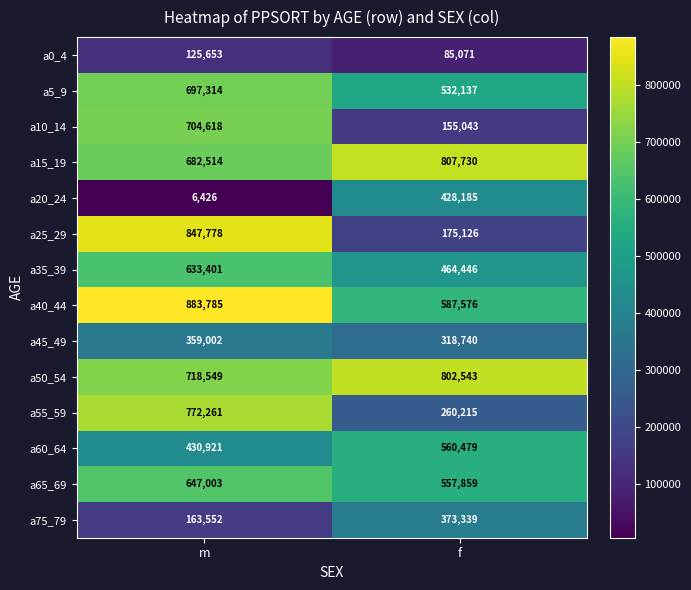

At m, list the series in order from largest to smallest.

a40_44, a25_29, a55_59, a50_54, a10_14, a5_9, a15_19, a65_69, a35_39, a60_64, a45_49, a75_79, a0_4, a20_24